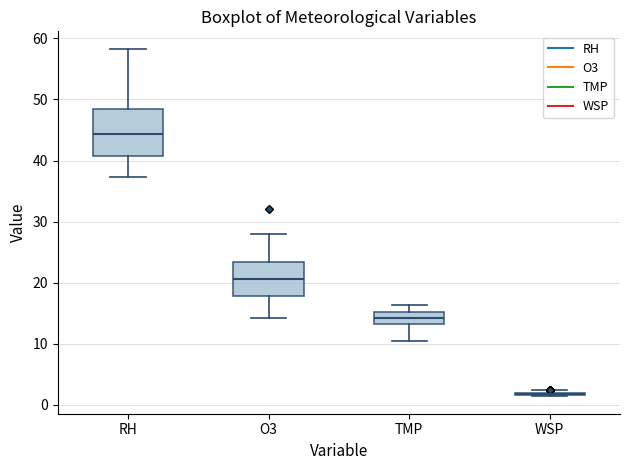

Reading left to right, transcribe this box plot: for each box, give where its median line is, the range the box spans, and where its two whiskers end, as read against the y-axis. The values are not printed on the chart, so give them approximately, as read against the axis.

RH: median 44, box 41 to 48, whiskers 37 to 58
O3: median 21, box 18 to 23, whiskers 14 to 28
TMP: median 14, box 13 to 15, whiskers 11 to 16
WSP: box collapsed to a line at 2, whiskers 1 to 2